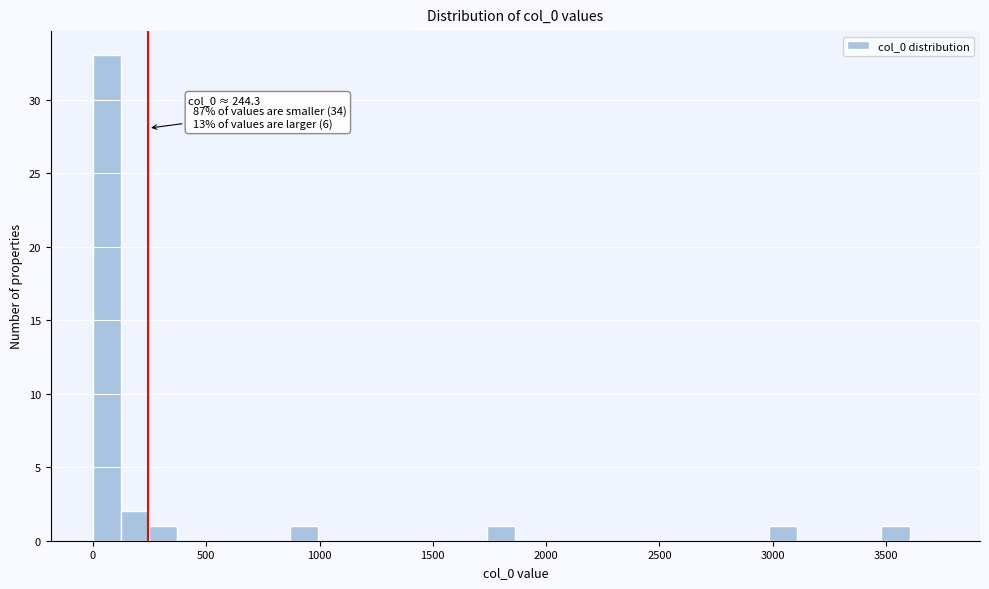

Read against the x-axis, roughly where is the centre of the tallest bar?

50